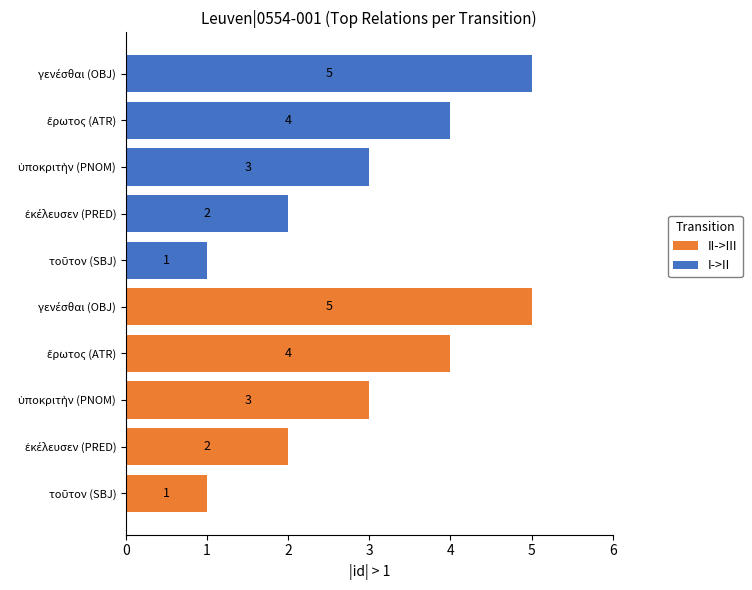

How many series are shown in this chart?

2